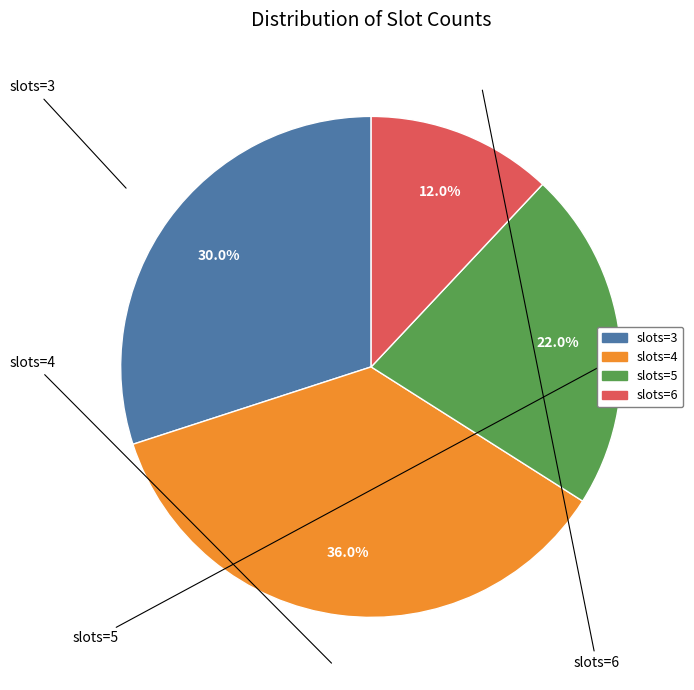

How many slices are in this pie chart?

4